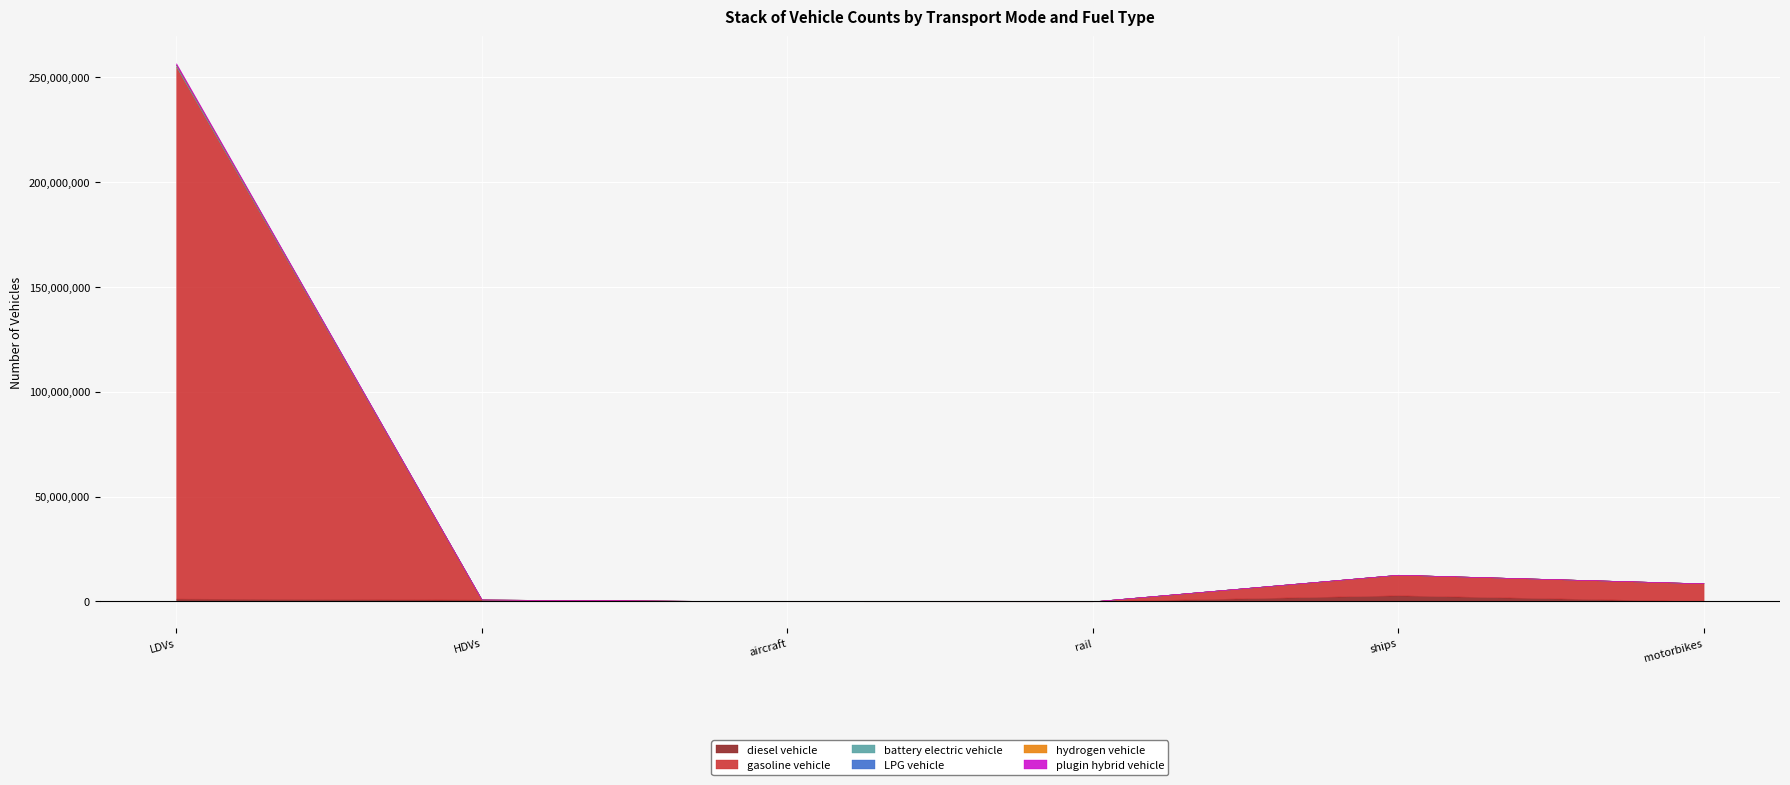

Which series changed the most between HDVs and rail?

diesel vehicle